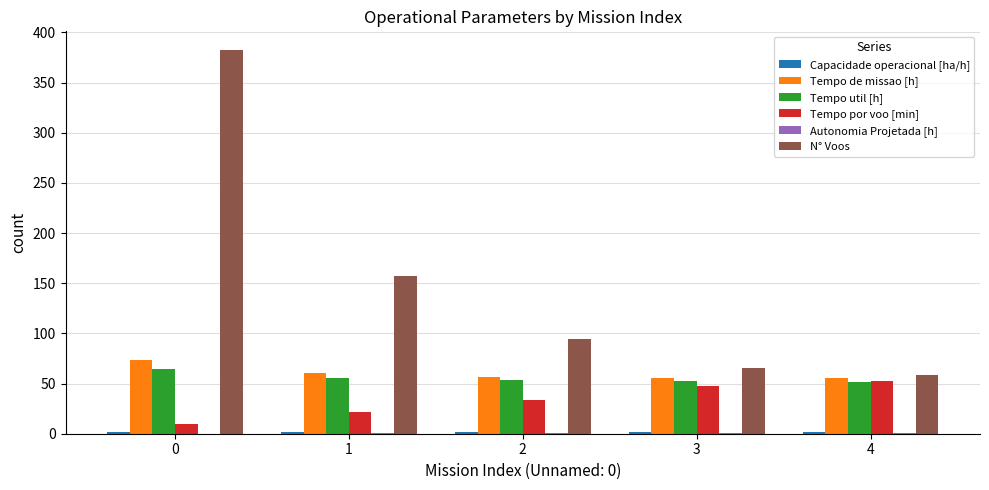

Which series has the largest total across all categories?

N° Voos